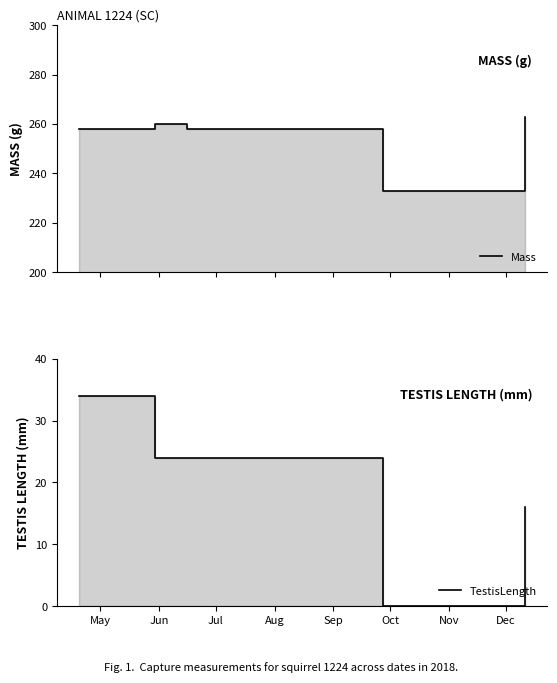

How many lines are shown in the chart?

2